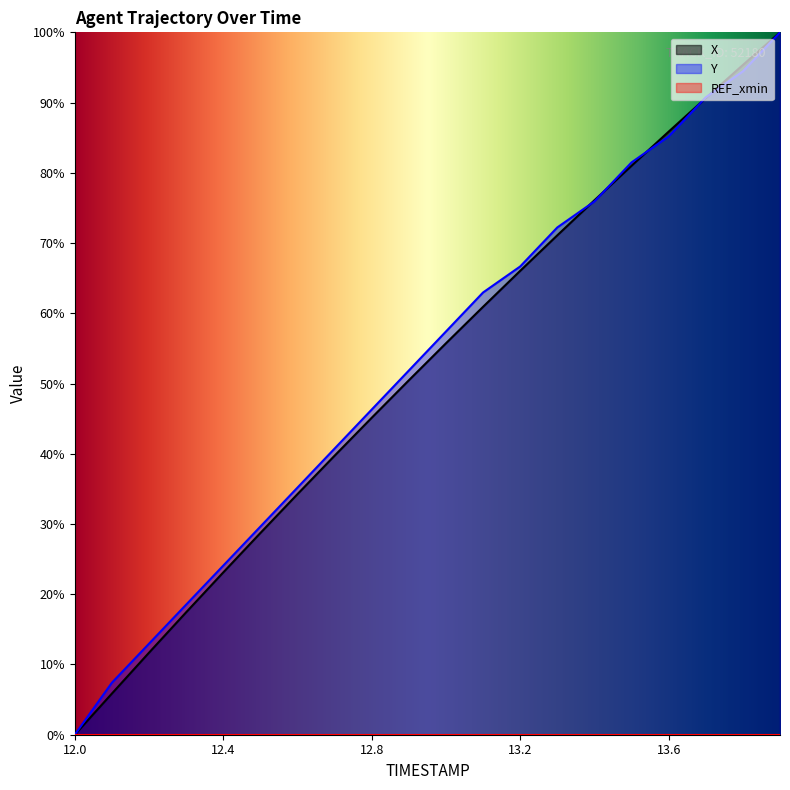

Between 12.3 and 13.8, which is larger?

13.8